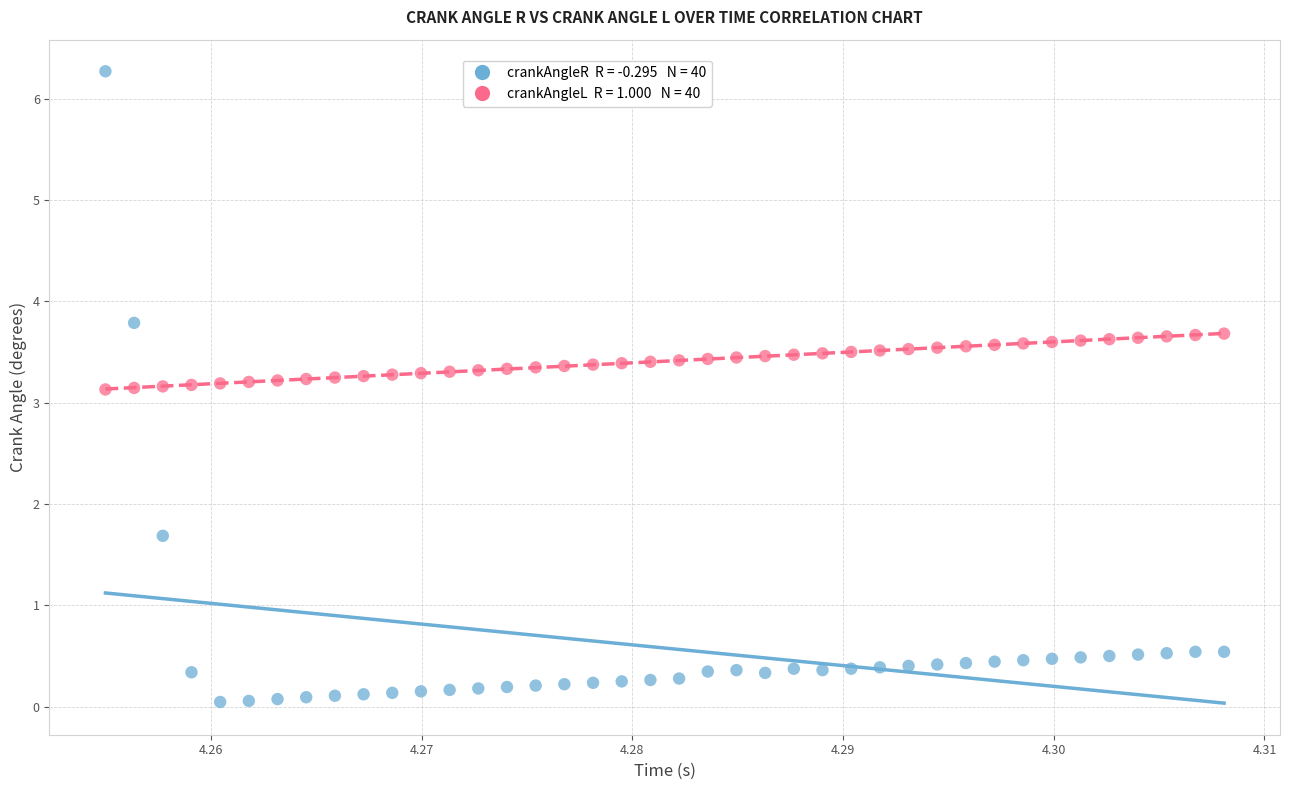

Across all data points, what is the range of Y values (max minus min)?

6.2